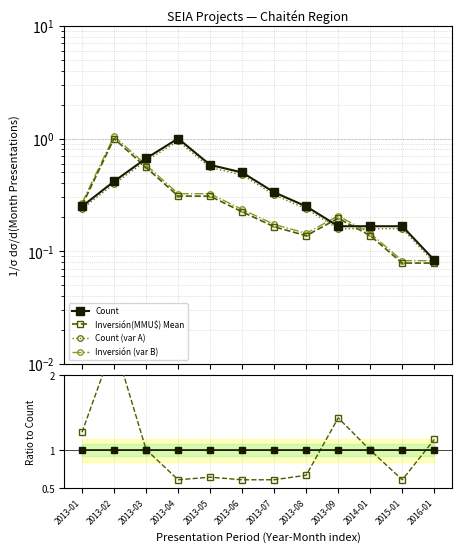

What is the label of the 6th point from the left?

2013-06